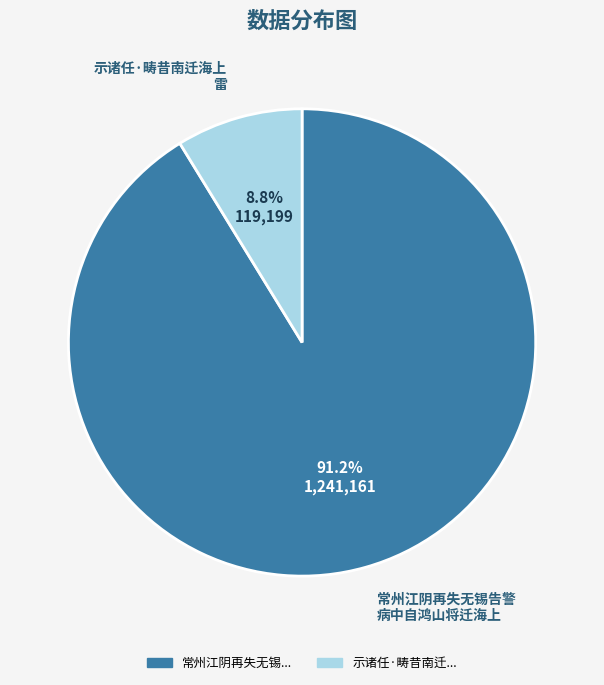

Does any single category account for the majority?

Yes